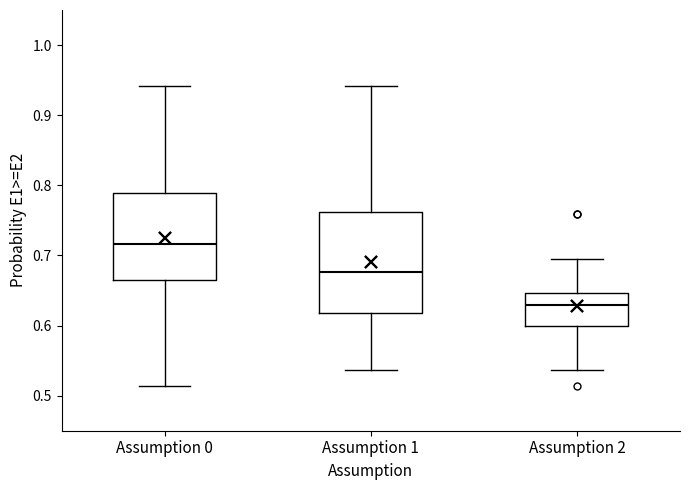

Reading left to right, read every box against the y-axis: the position of its median line, the range the box covers, and the ends of its whiskers. The values are not printed on the chart, so give them approximately, as read against the axis.

Assumption 0: median 0.72, box 0.66 to 0.79, whiskers 0.51 to 0.94
Assumption 1: median 0.68, box 0.62 to 0.76, whiskers 0.54 to 0.94
Assumption 2: median 0.63, box 0.60 to 0.65, whiskers 0.54 to 0.69